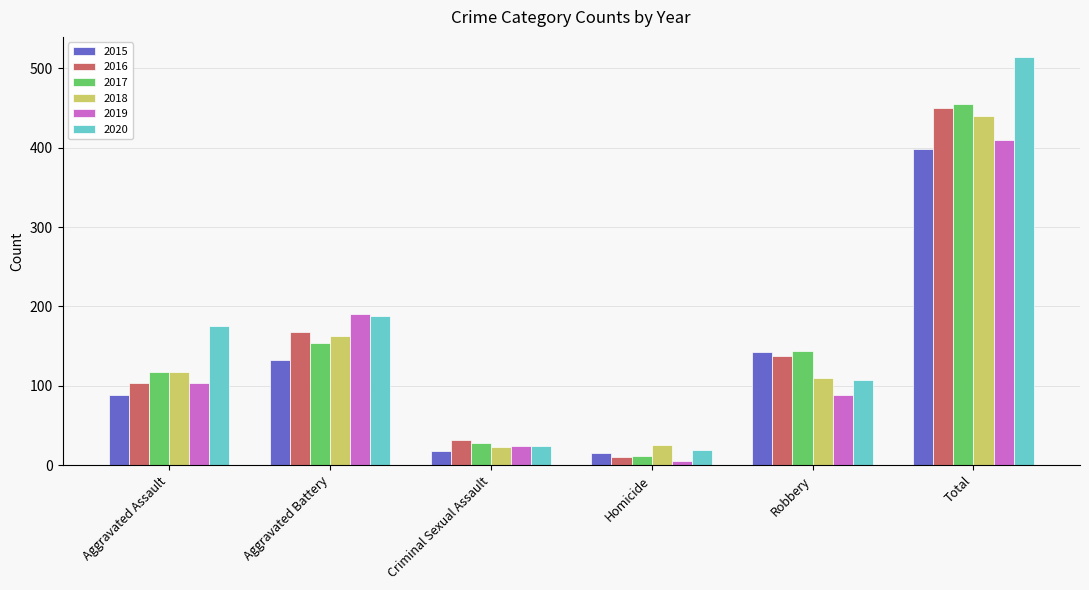

What is the maximum value for 2016?

450